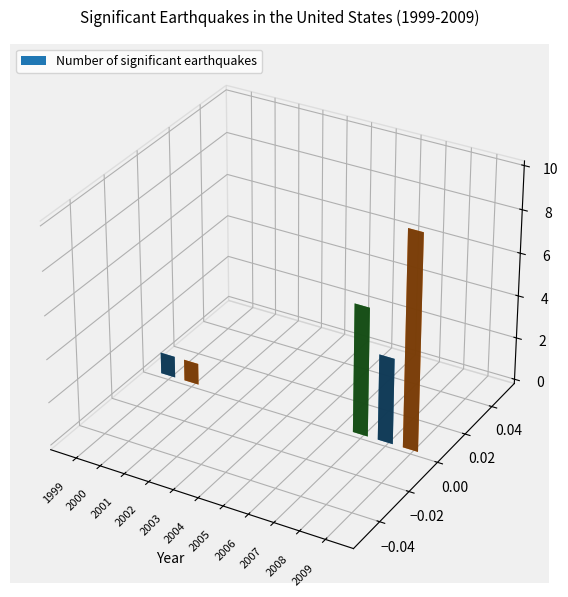

How many data points does each series have?

11